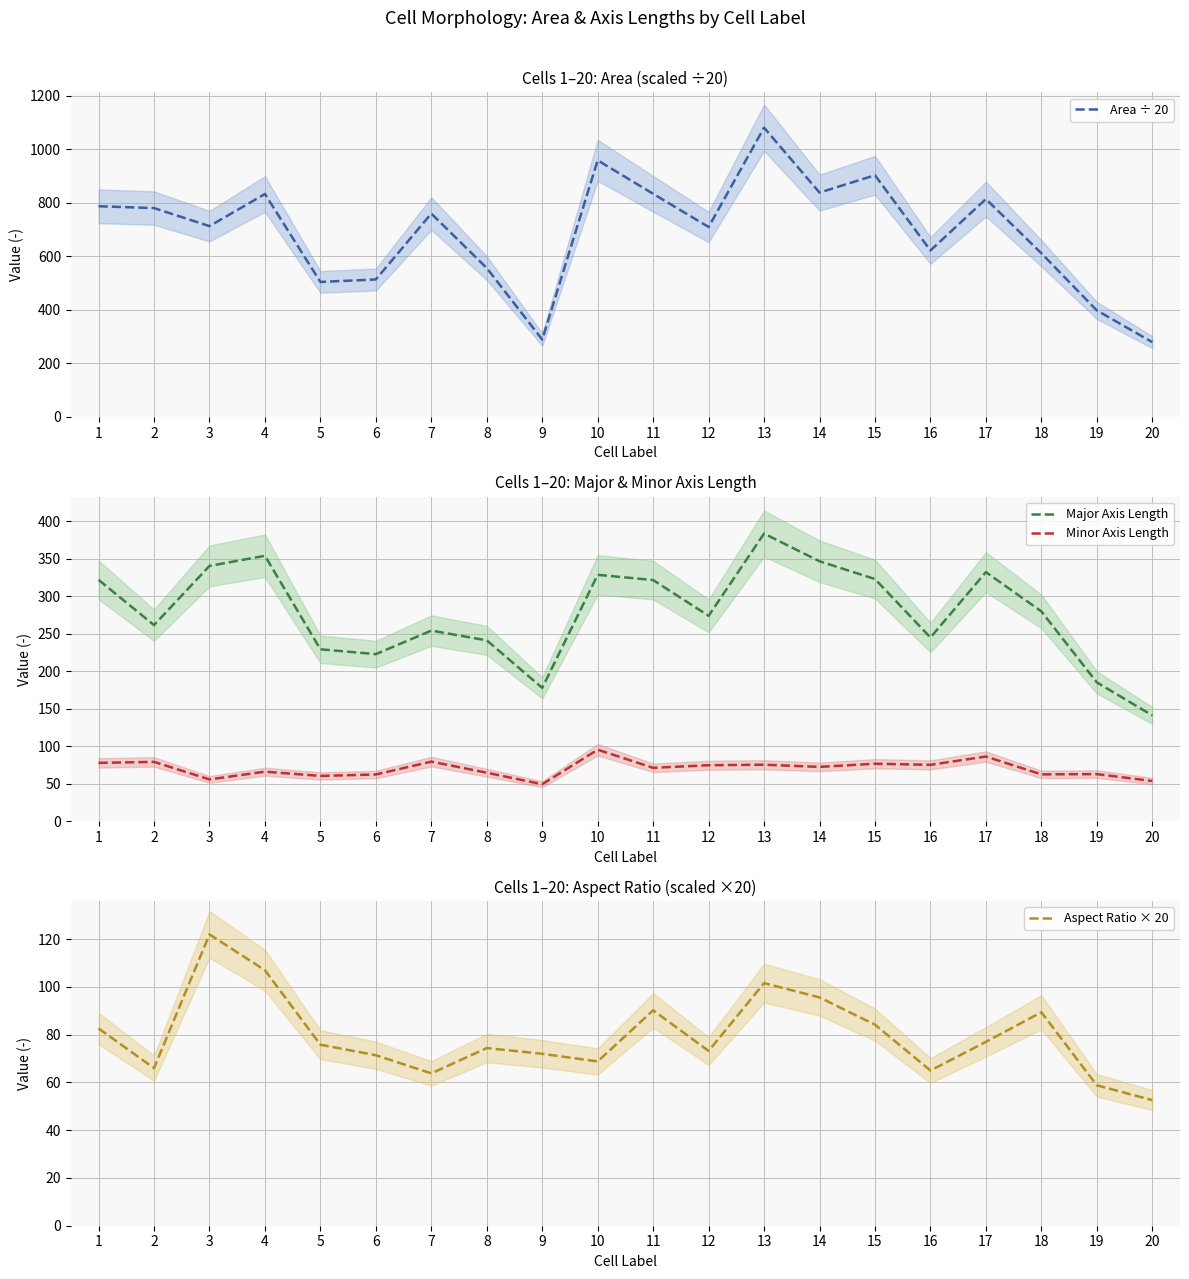

Is it true that Minor Axis Length equals 79.3 at 2?

True